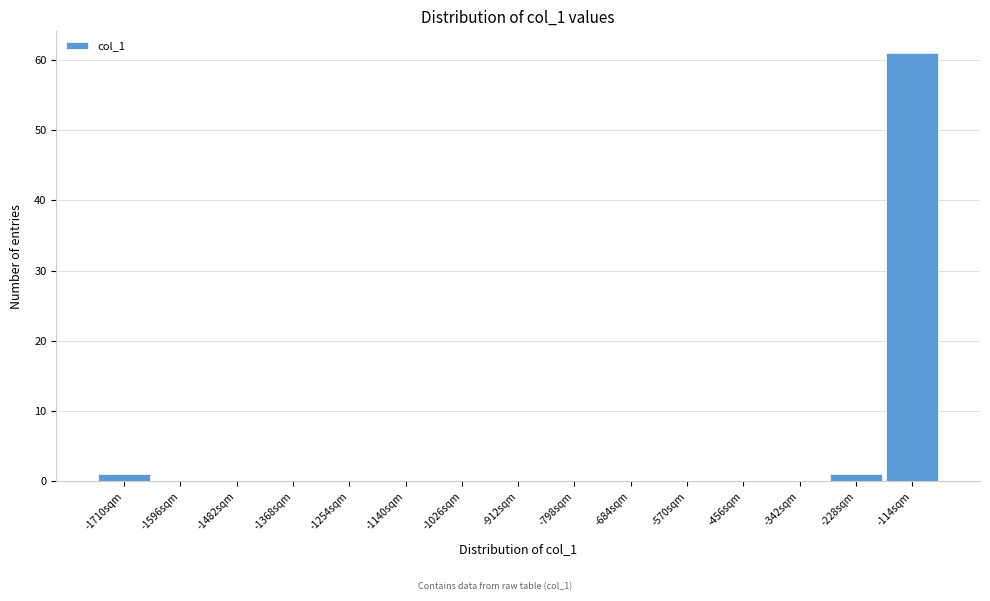

Reading right to left, what are all the values shown in this chart?

-114sqm=61	-228sqm=1	-342sqm=0	-456sqm=0	-570sqm=0	-684sqm=0	-798sqm=0	-912sqm=0	-1026sqm=0	-1140sqm=0	-1254sqm=0	-1368sqm=0	-1482sqm=0	-1596sqm=0	-1710sqm=1